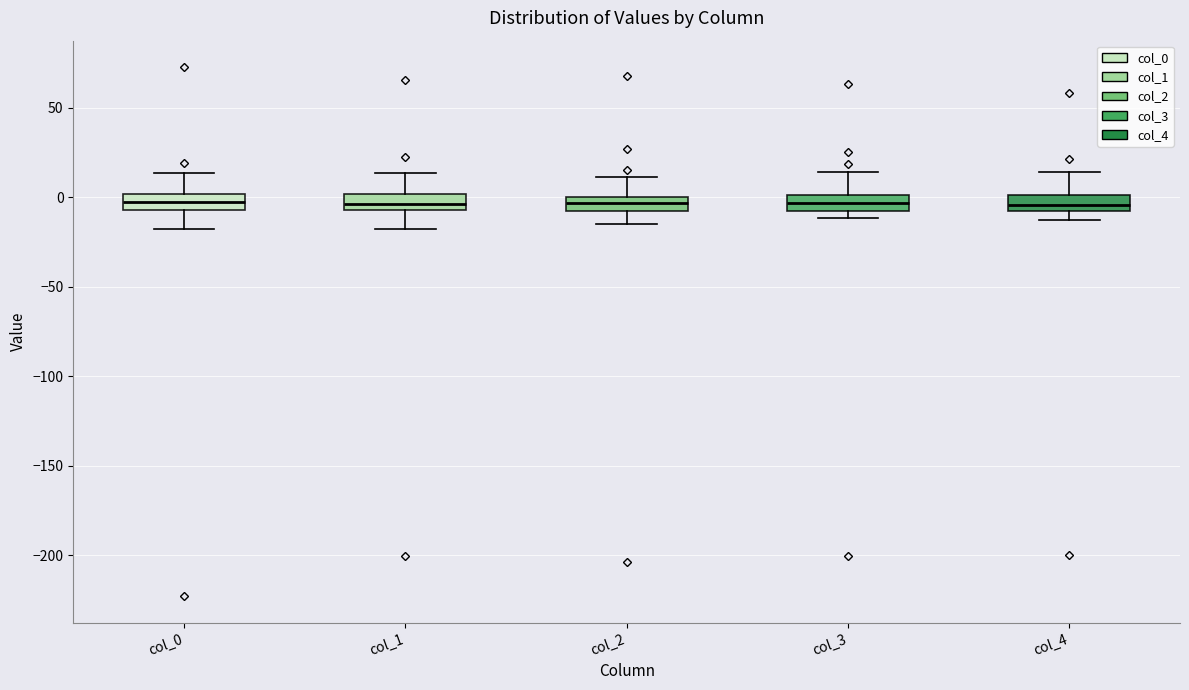

Reading left to right, read every box against the y-axis: the position of its median line, the range the box covers, and the ends of its whiskers. The values are not printed on the chart, so give them approximately, as read against the axis.

col_0: median -5 (inside the box), box -5 to 0, whiskers -20 to 15
col_1: median -5 (inside the box), box -5 to 0, whiskers -20 to 15
col_2: median -5, box -10 to 0, whiskers -15 to 10
col_3: median -5, box -10 to 0, whiskers -10 (just below the box's lower edge) to 15
col_4: median -5 (just above the box's lower edge), box -5 to 0, whiskers -15 to 15